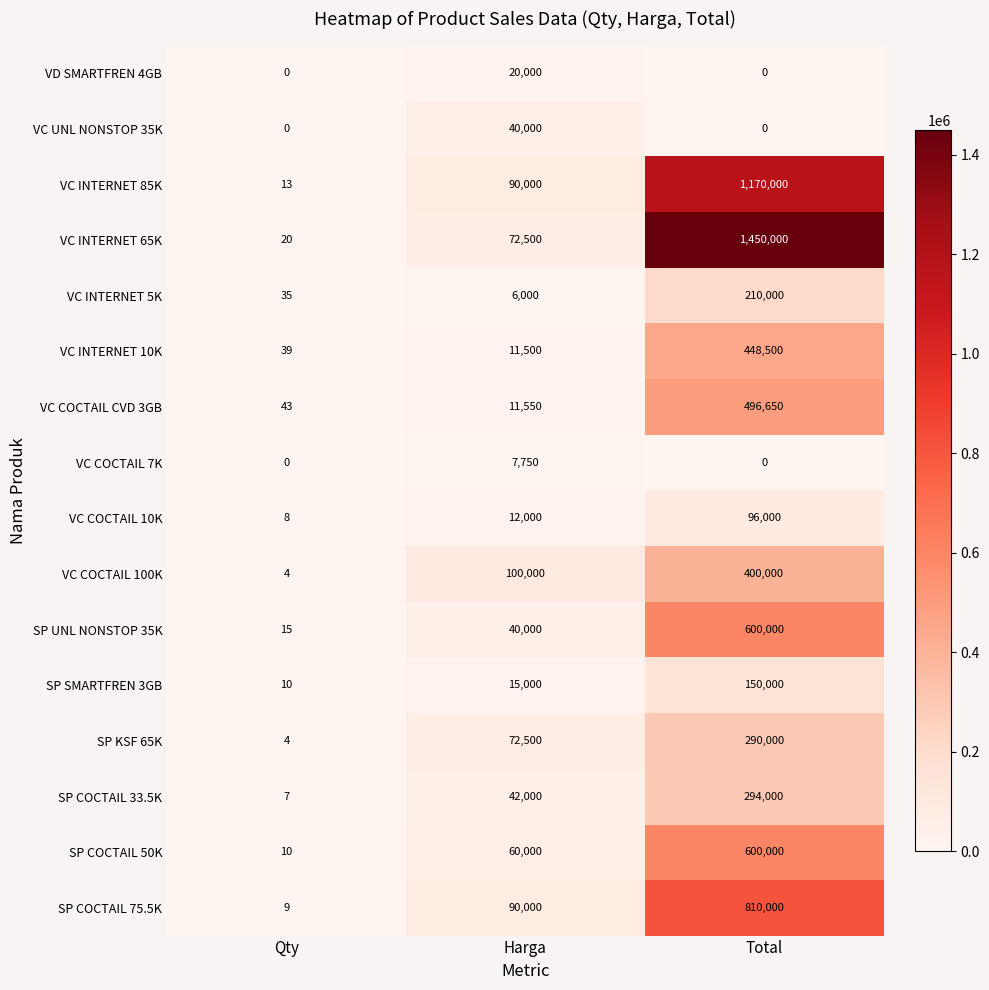

What is the lowest value of the VC COCTAIL 10K series?

8